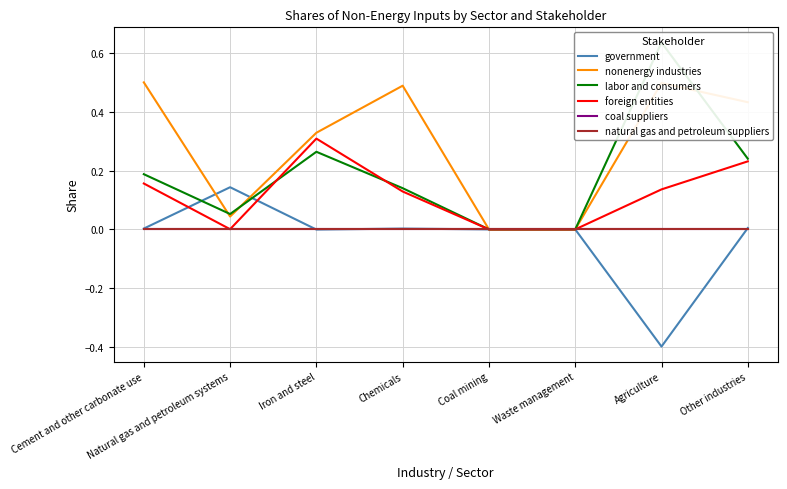

Where is natural gas and petroleum suppliers nearest to the value 0?

Cement and other carbonate use